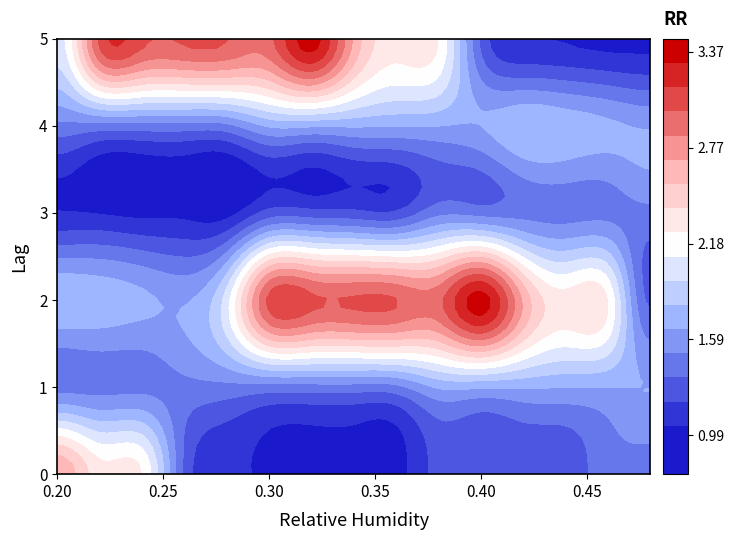

The value of system.cpu.util[8,user]_t4 at 3 is 0.8. True or false?

False